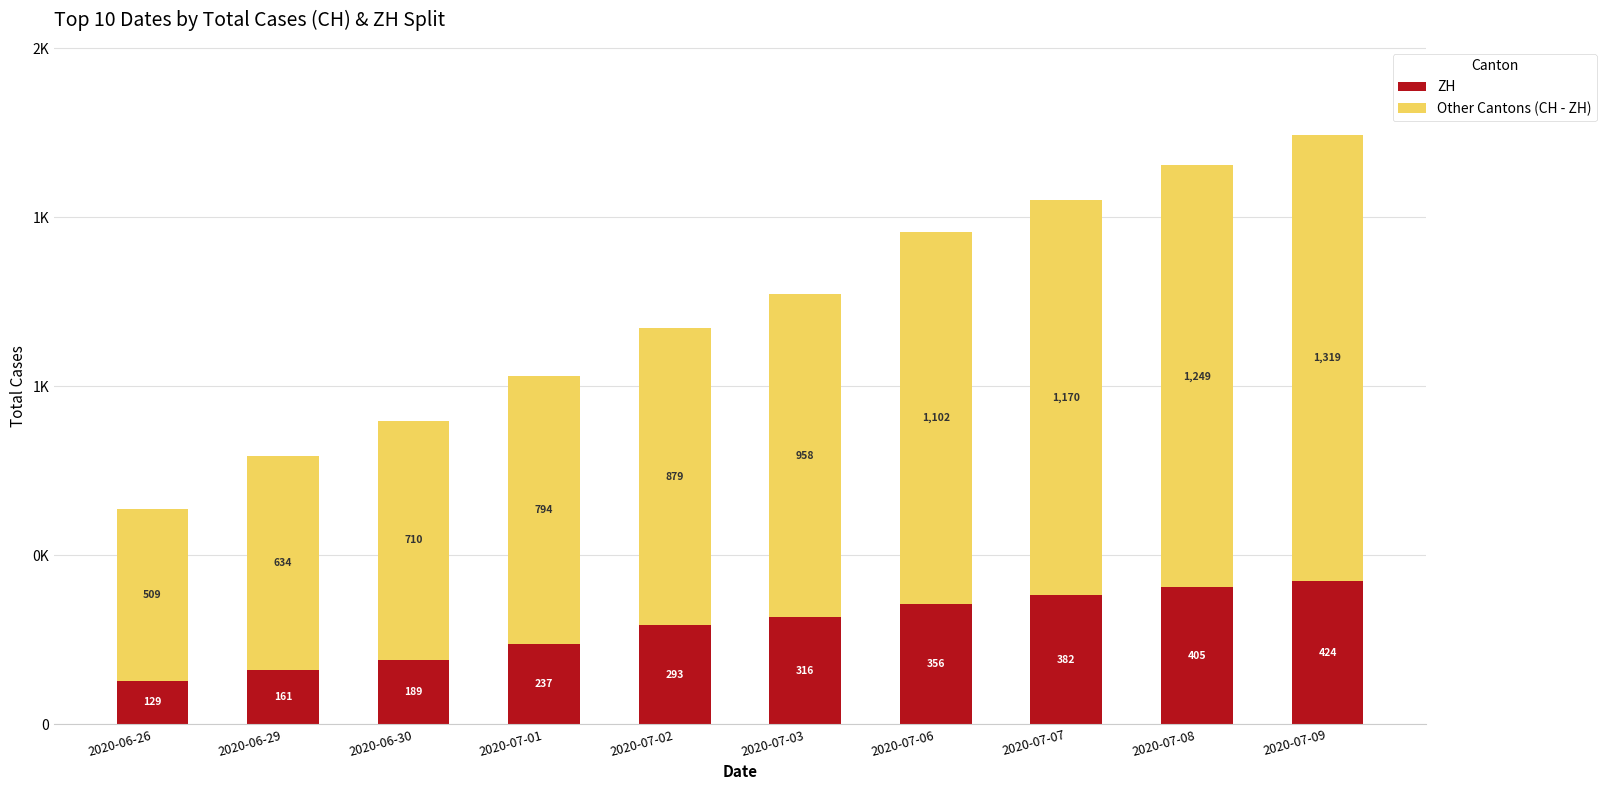

At how many categories does at least one series exceed 1299?

1